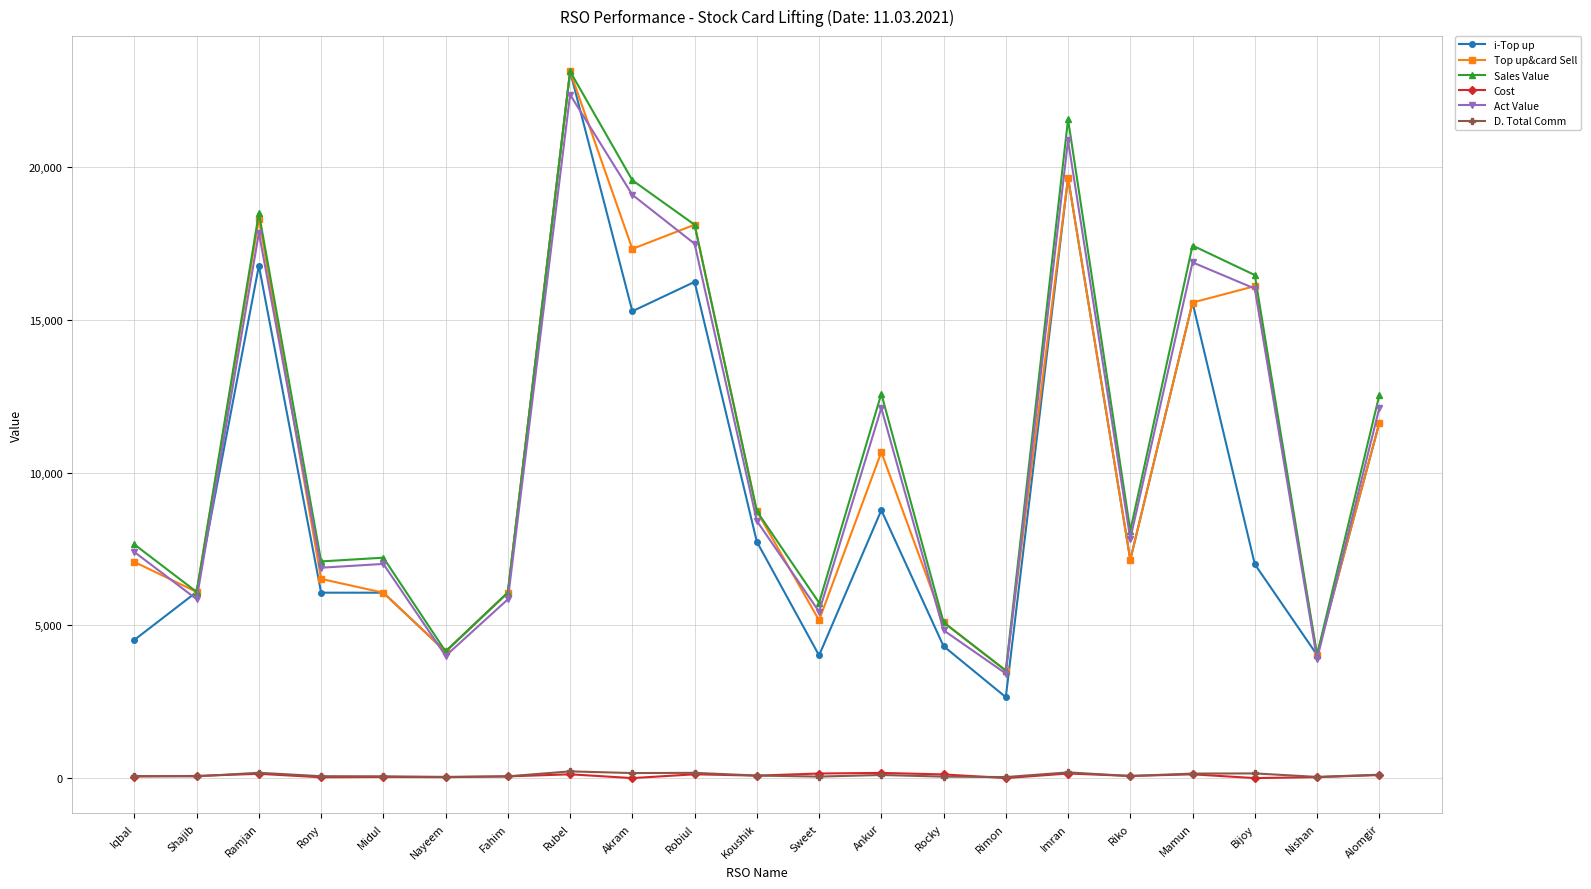

Where is Top up&card Sell nearest to the value 13324?

Alomgir